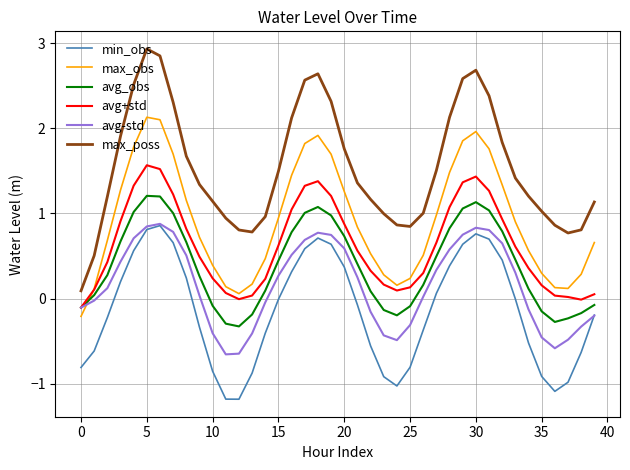

What is the minimum value shown in the chart?

-1.2